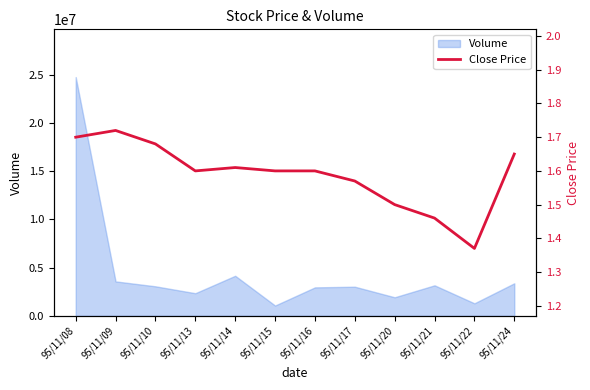

How many lines are shown in the chart?

1